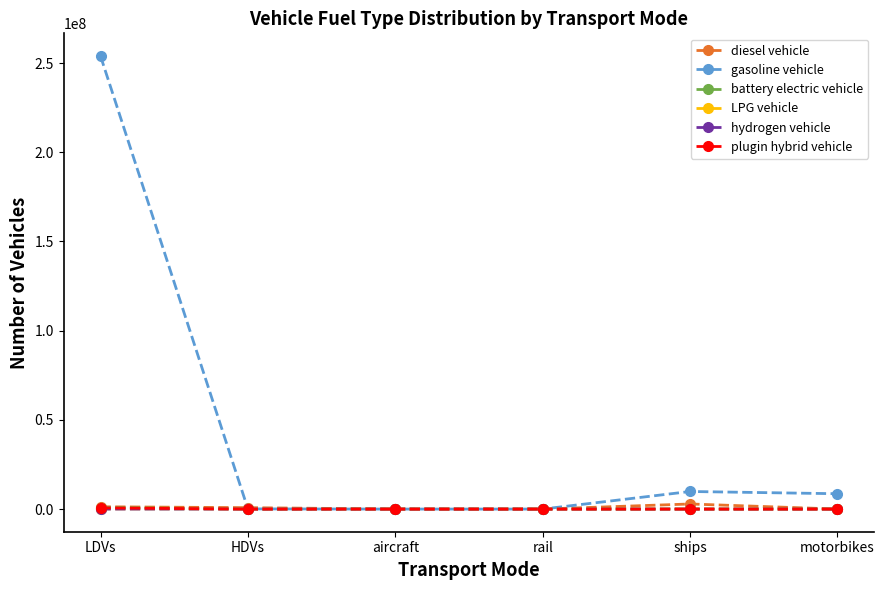

What is the sum of all LPG vehicle values?

100306.1